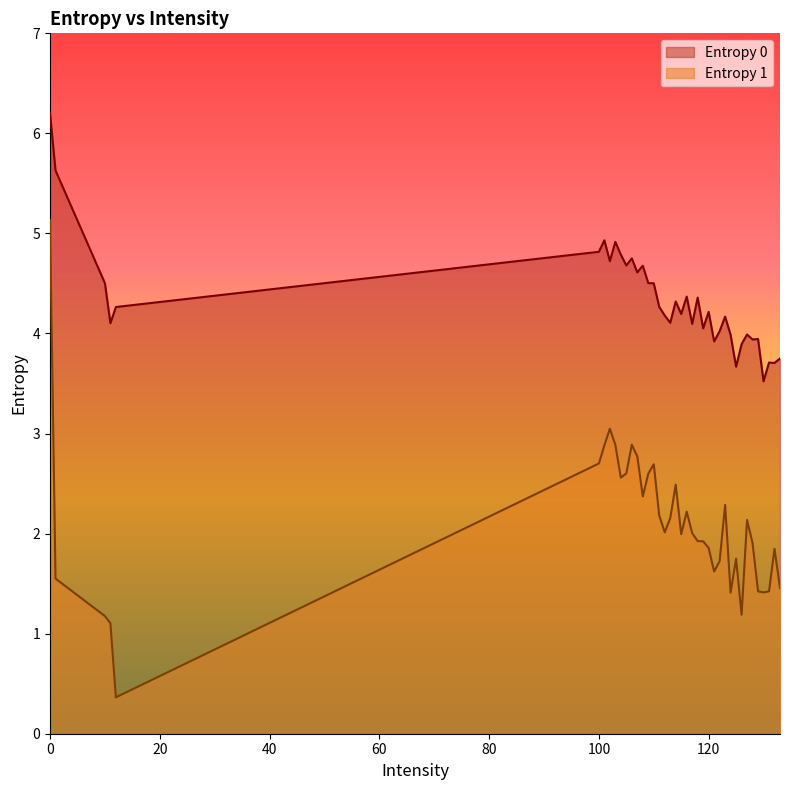

True or false: Entropy 1 and Entropy 0 cross at least once.

False